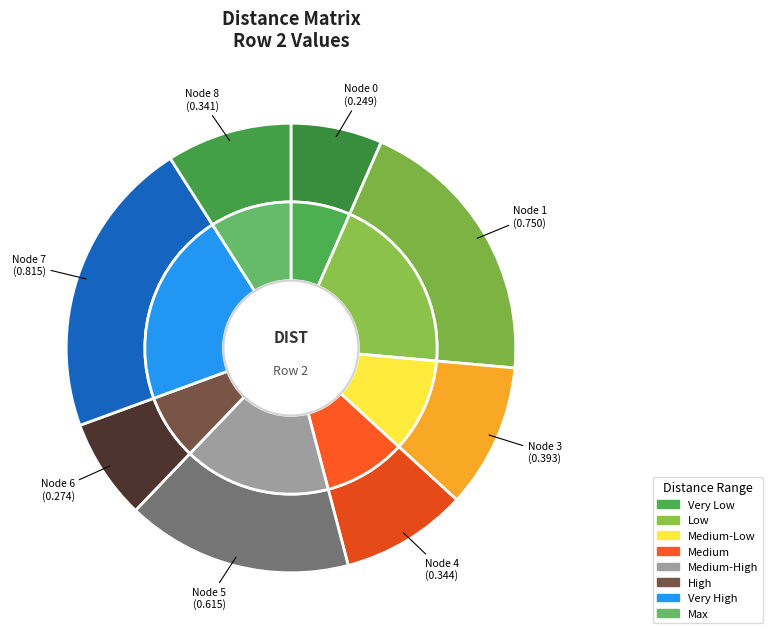

Is the sum of 6 and 4 greater than half?

No